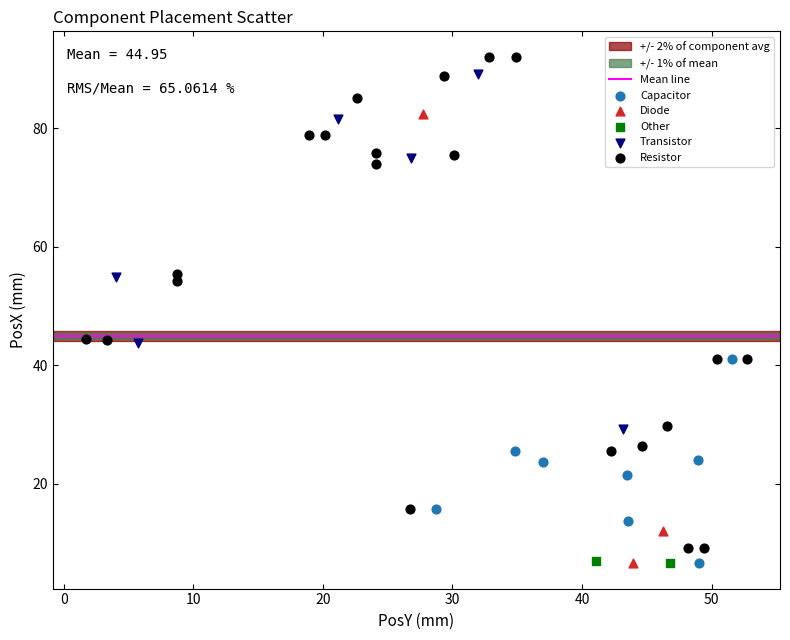

Which series contains the highest Y value?

Resistor